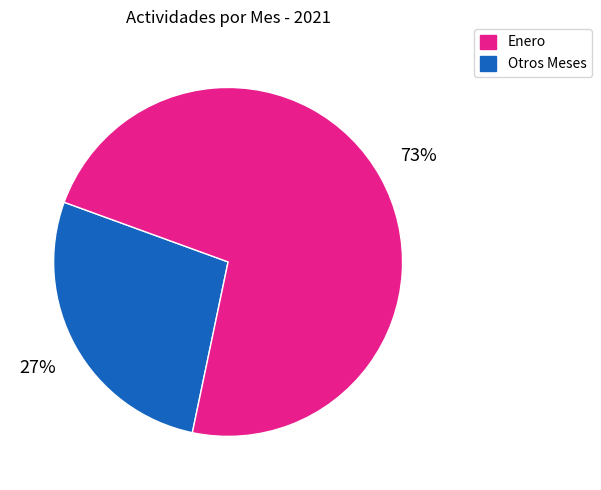

Is there a majority slice in this chart?

Yes